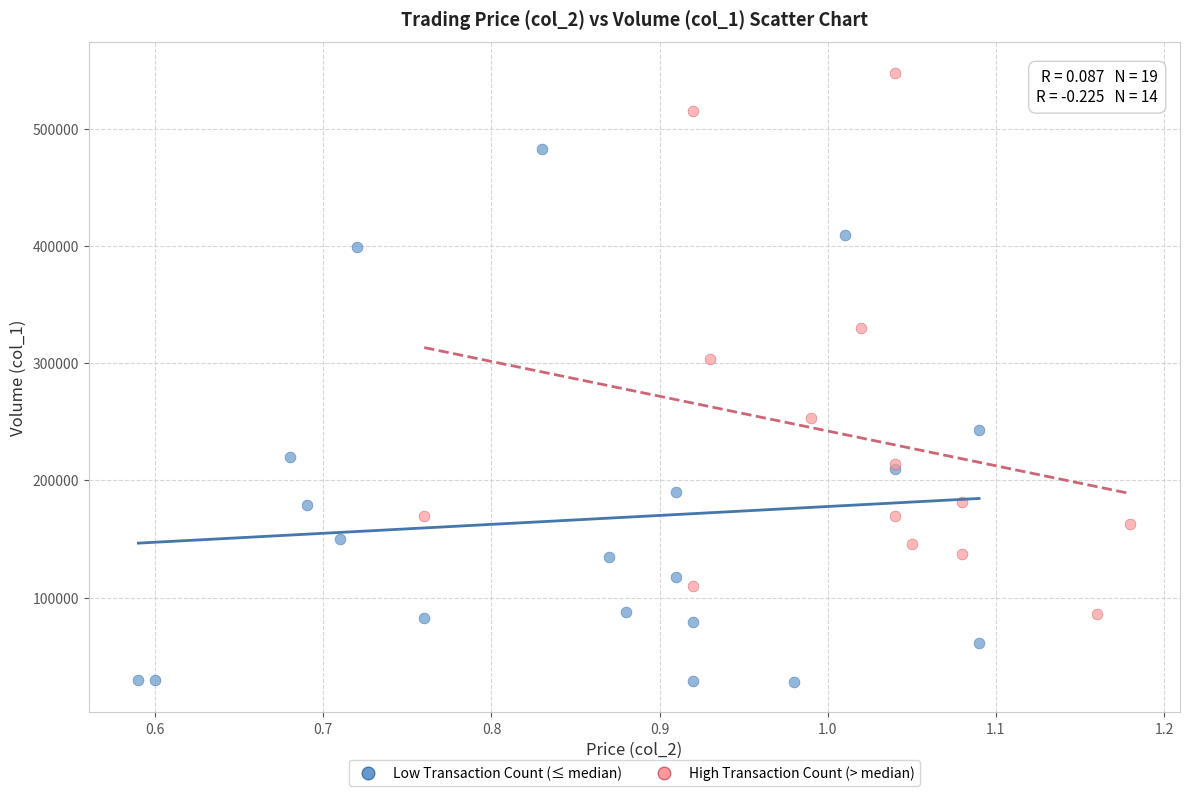

Which series contains the highest Y value?

High Transaction Count (> median)